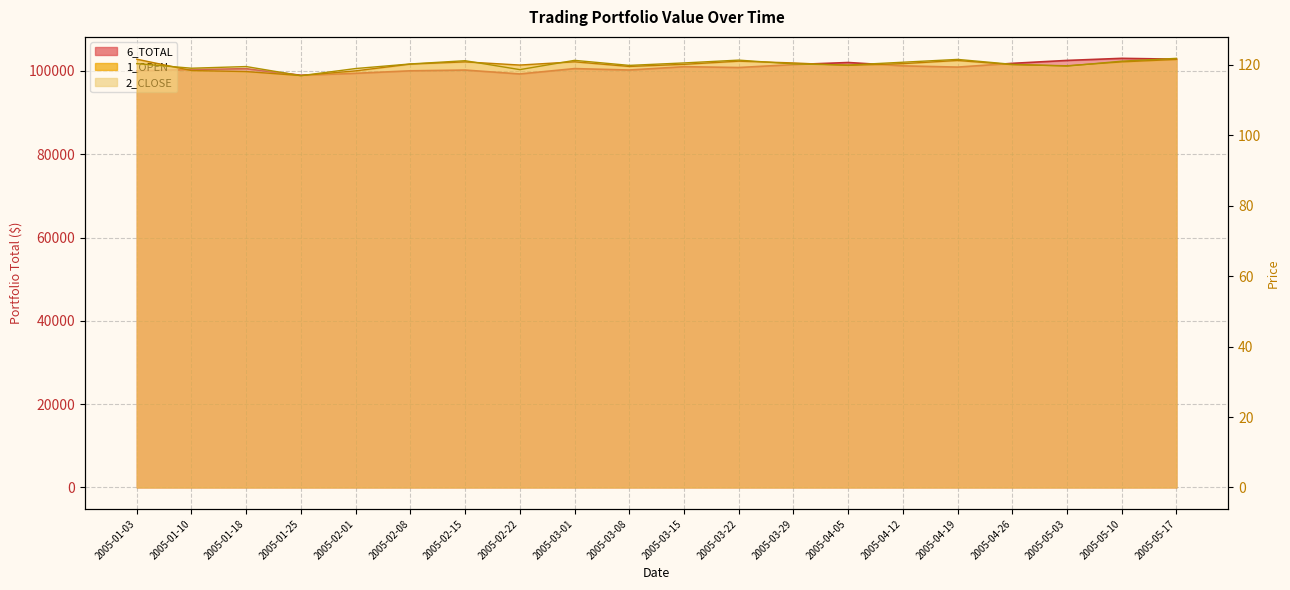

At which label does 2_CLOSE reach its peak?

2005-05-17